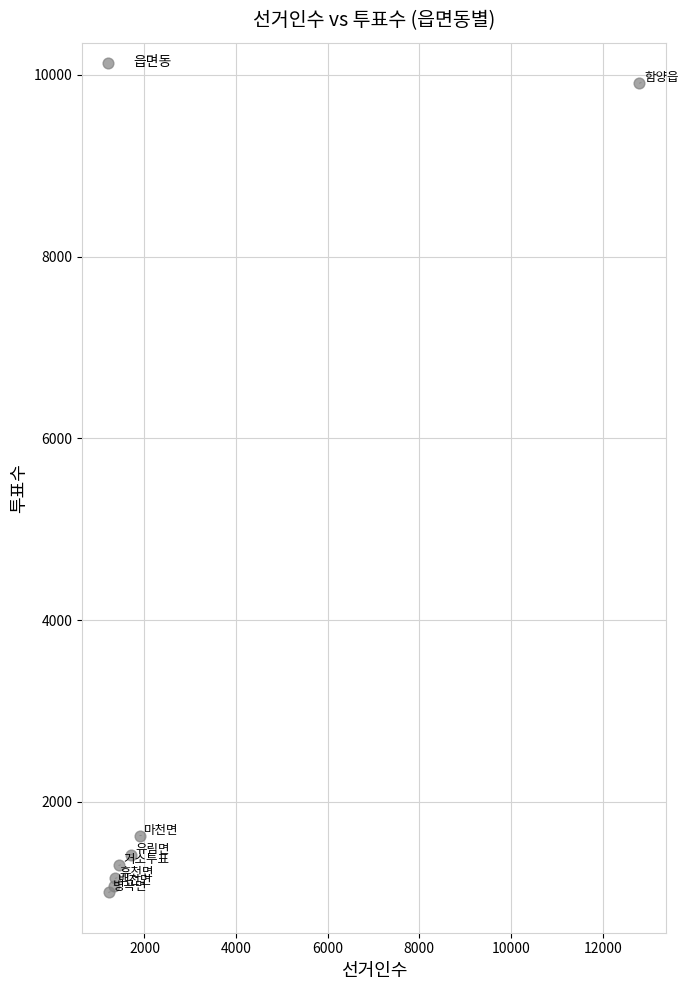

What Y value in the scatter plot is closest to 5457?

1629